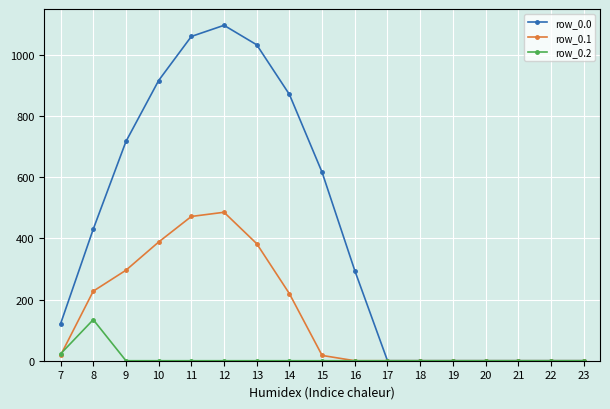

Which series has the widest spread of values?

row_0.0